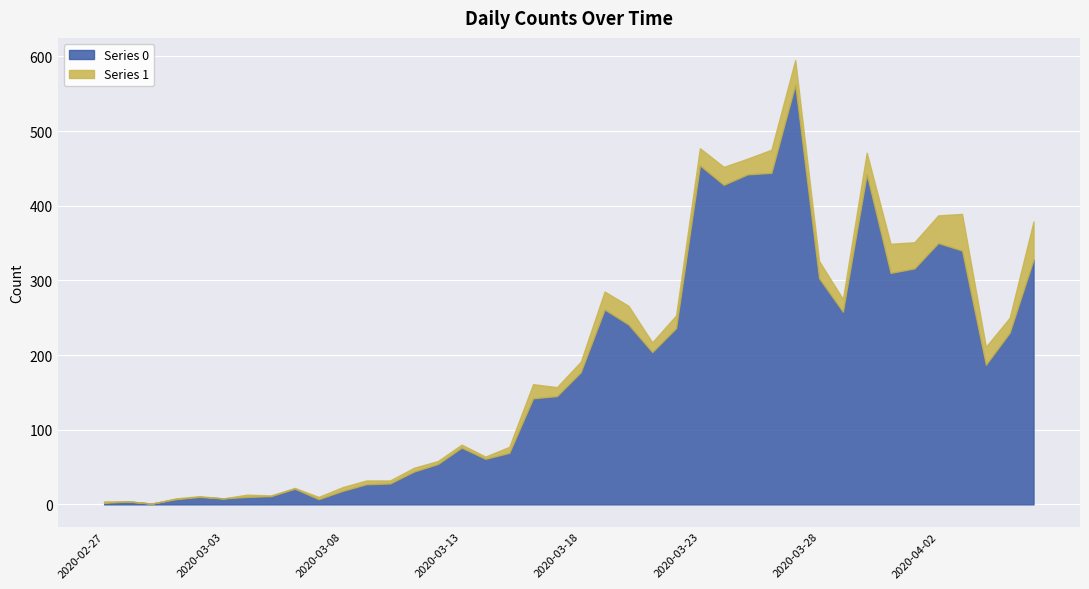

Where is the first local minimum for Series 0?

2020-02-29